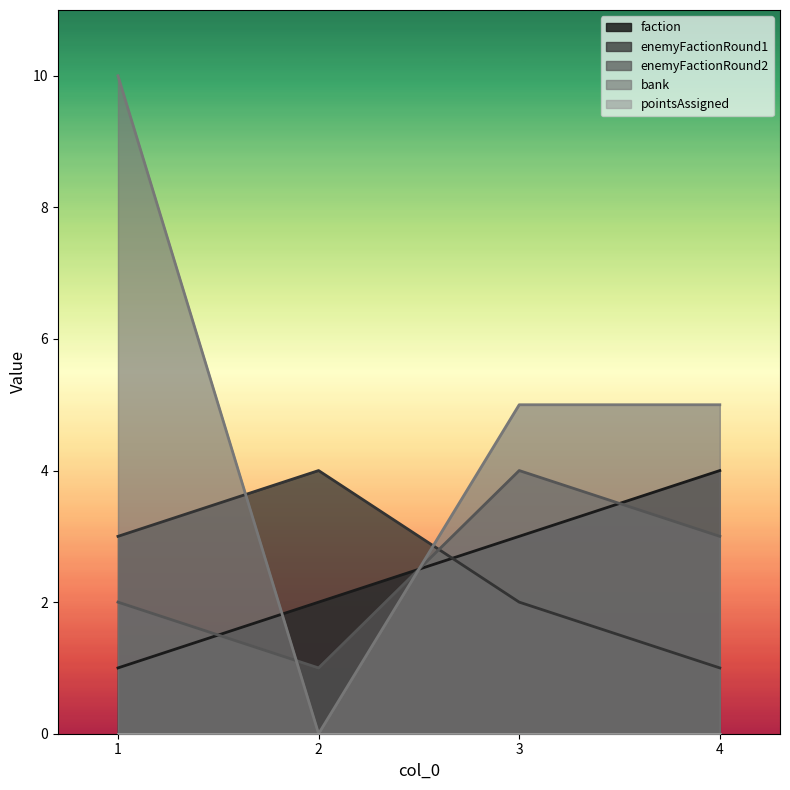

What is the difference between the highest and lowest values at 4?

5